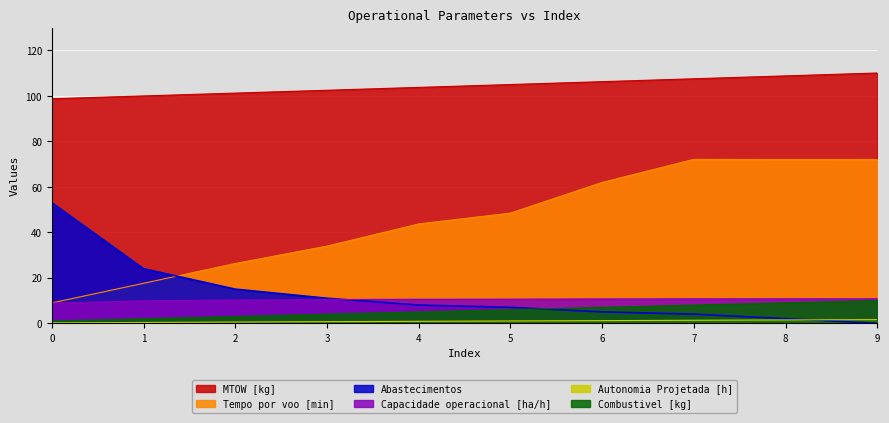

How many values in the Capacidade operacional [ha/h] series exceed 10?

8